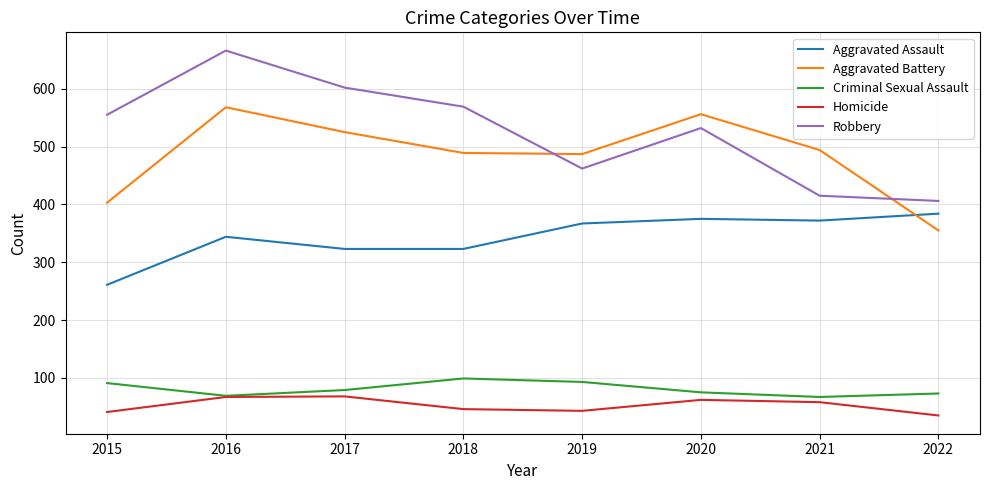

At which category does Robbery reach its first local valley?

2019